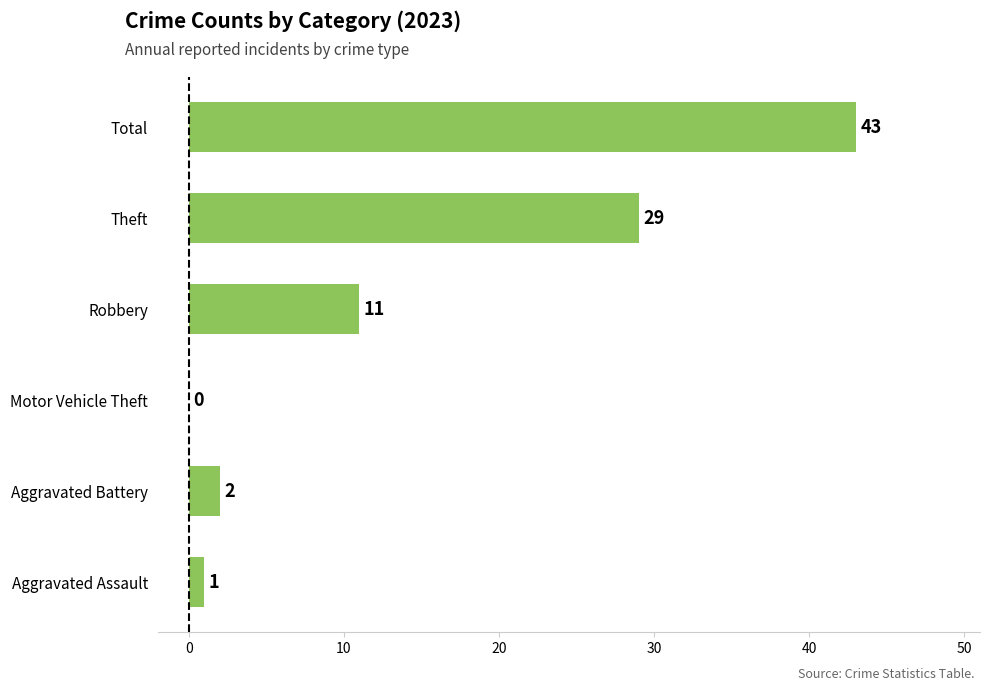

What is the change in value from Robbery to Total?

+32